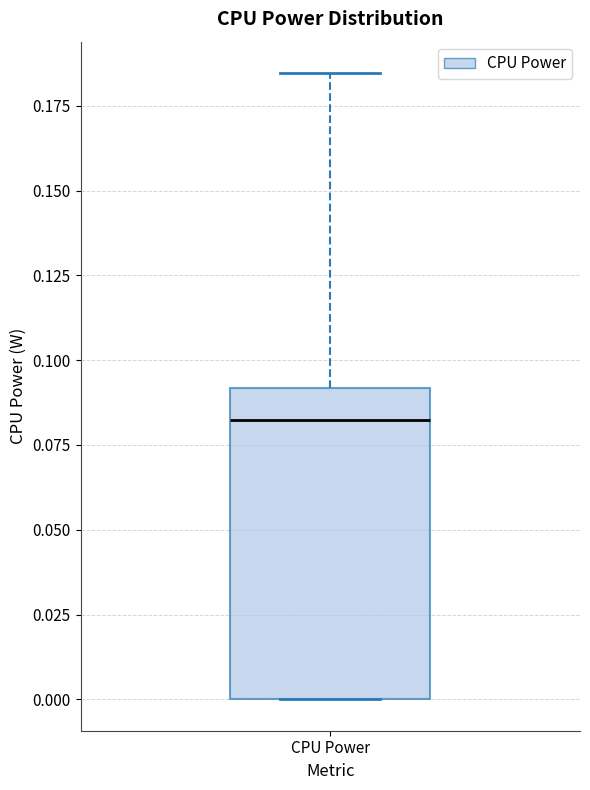

Where does the median line of the box for CPU Power sit on the y-axis? The values are not printed on the chart, so give them approximately, as read against the axis.

0.080